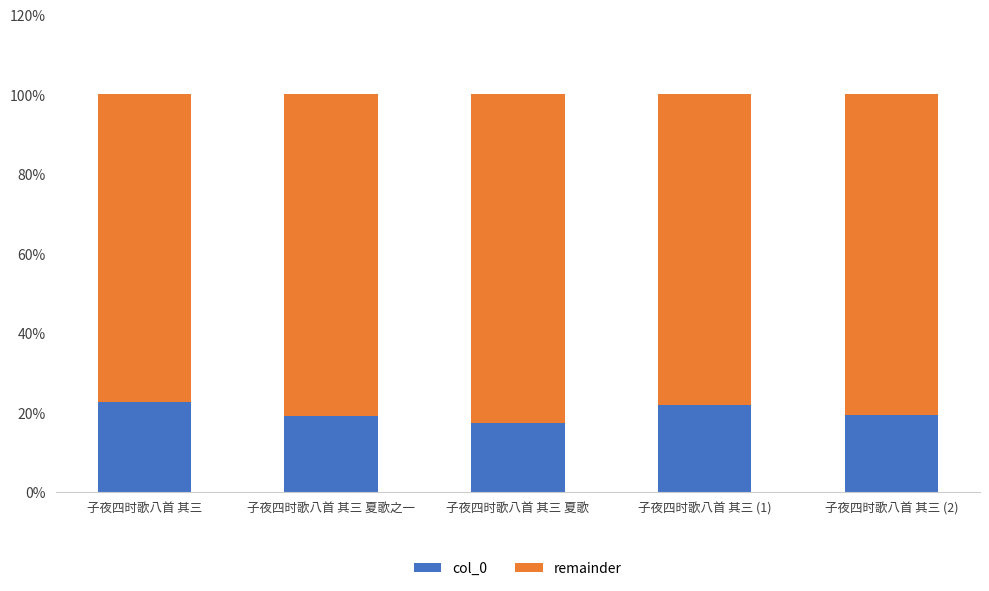

What is the sum of the col_0 values at 子夜四时歌八首 其三 夏歌 and 子夜四时歌八首 其三 (1)?

39.1